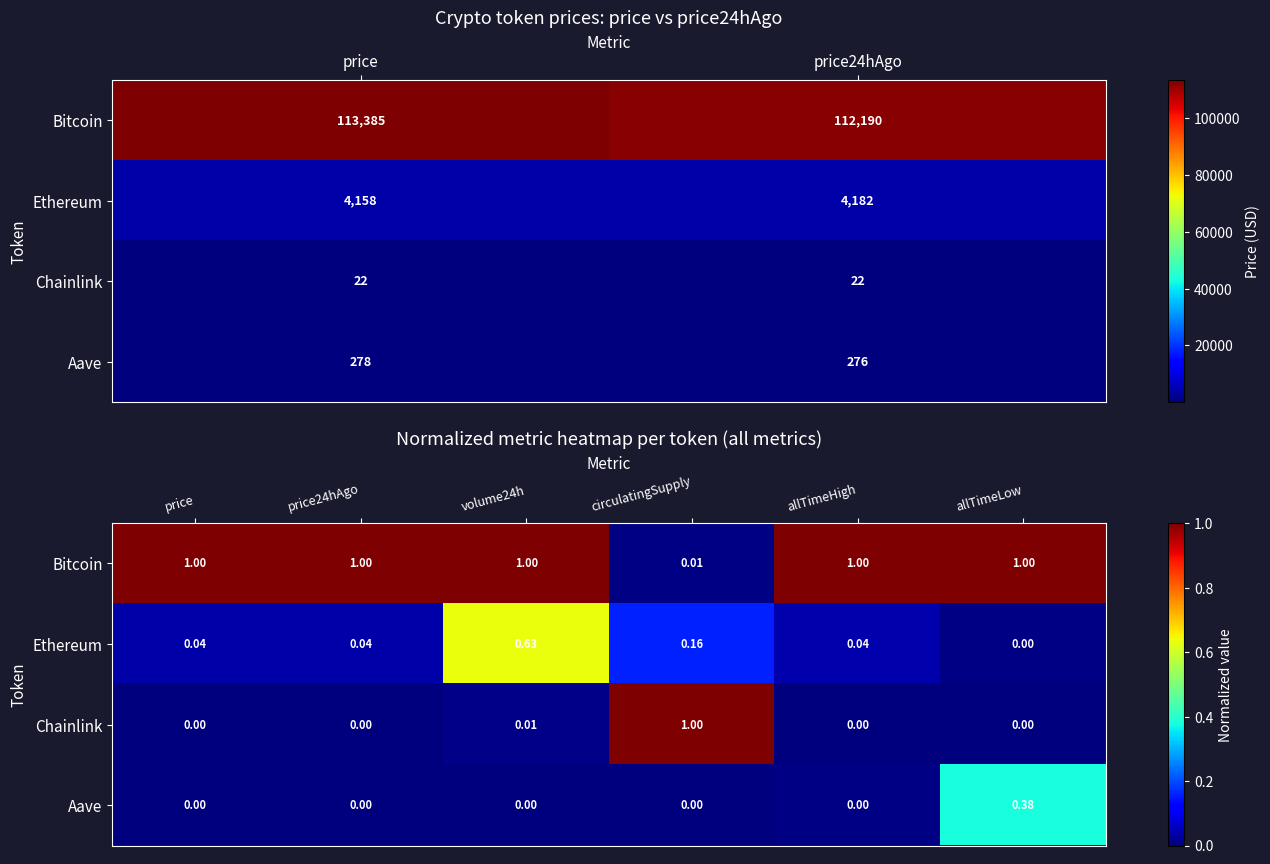

What is the maximum value for Chainlink?

1.0